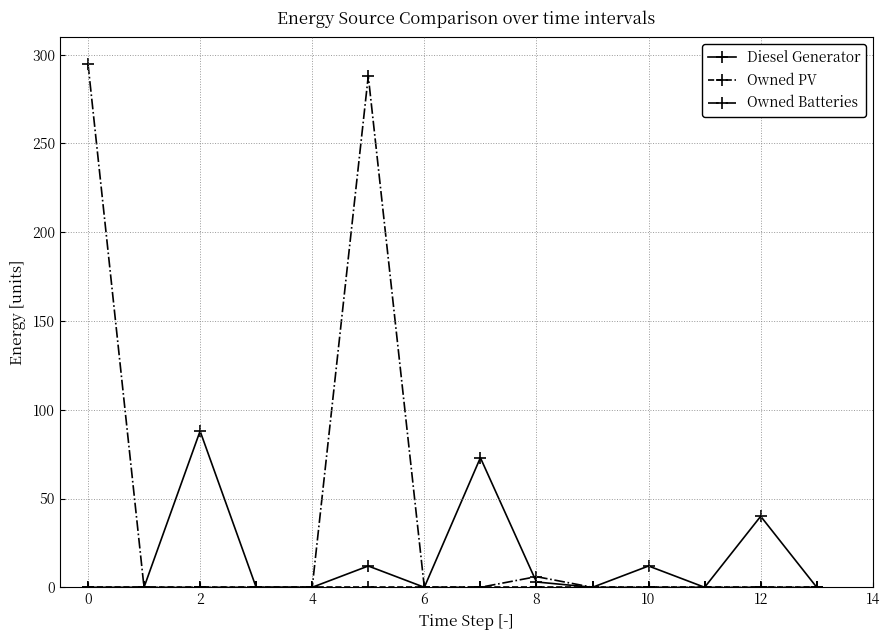

Which series has the largest total across all categories?

Owned Batteries